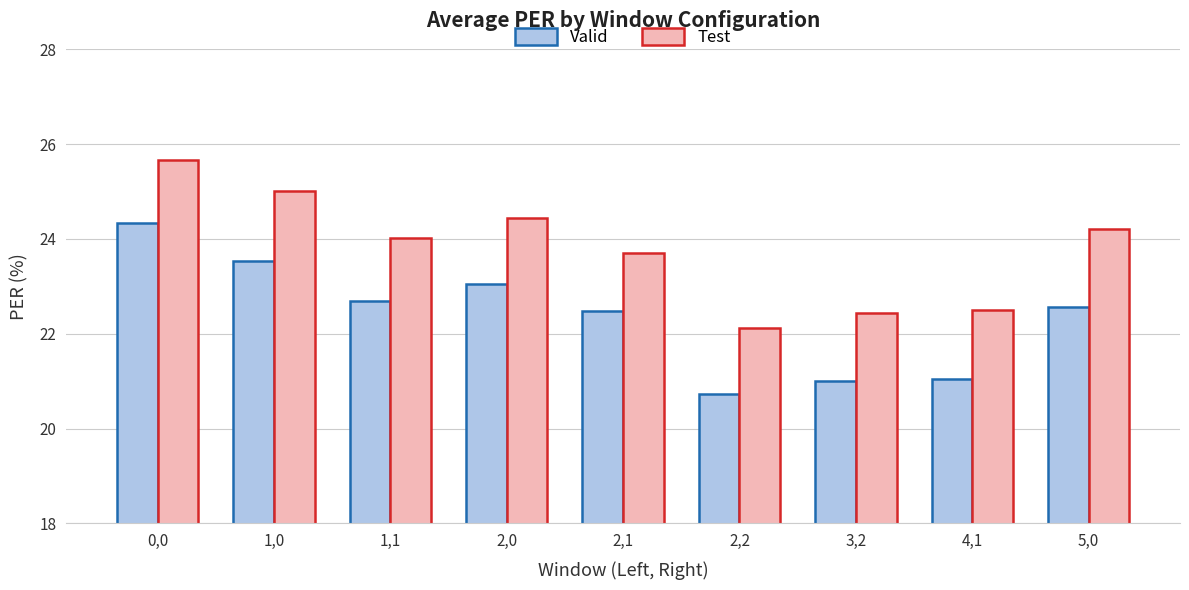

Rank the series by their average value, from highest to lowest.

Test, Valid